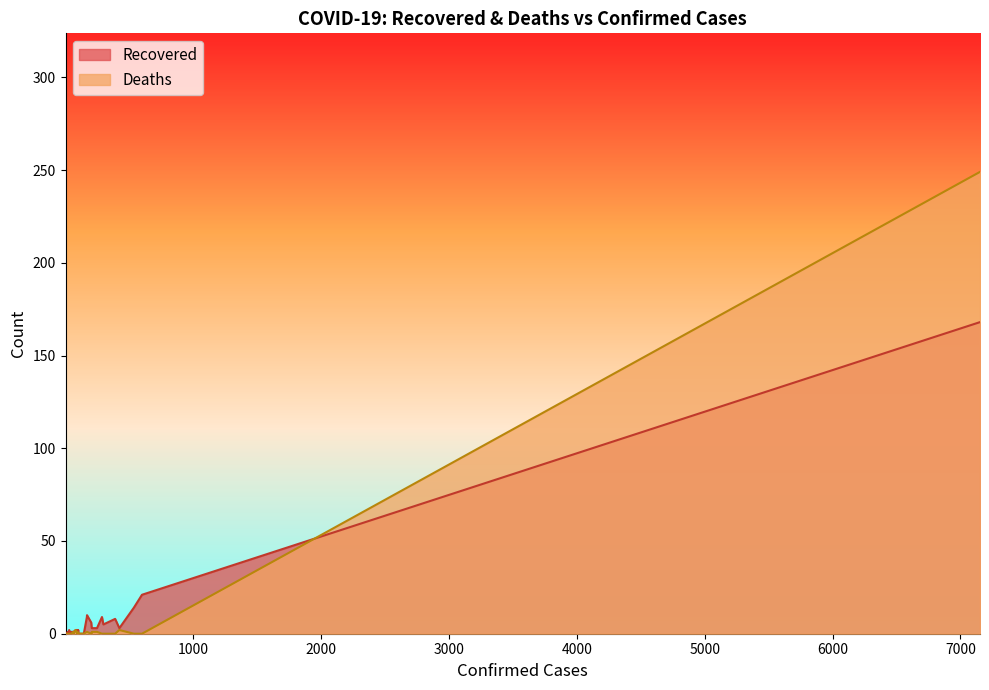

What is the greatest value displayed?

249